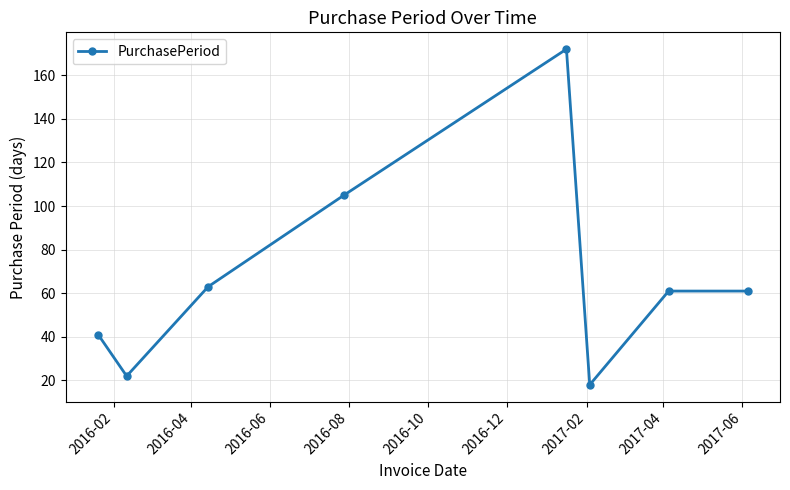

What is the maximum value shown in the chart?

172